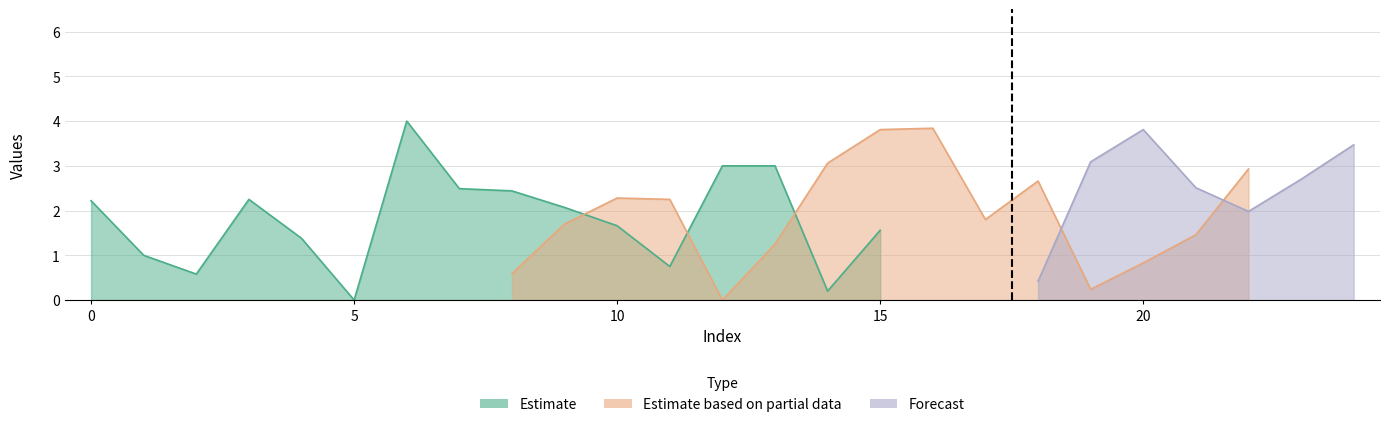

What is the value of the Estimate point at the 11th from the left?

1.7